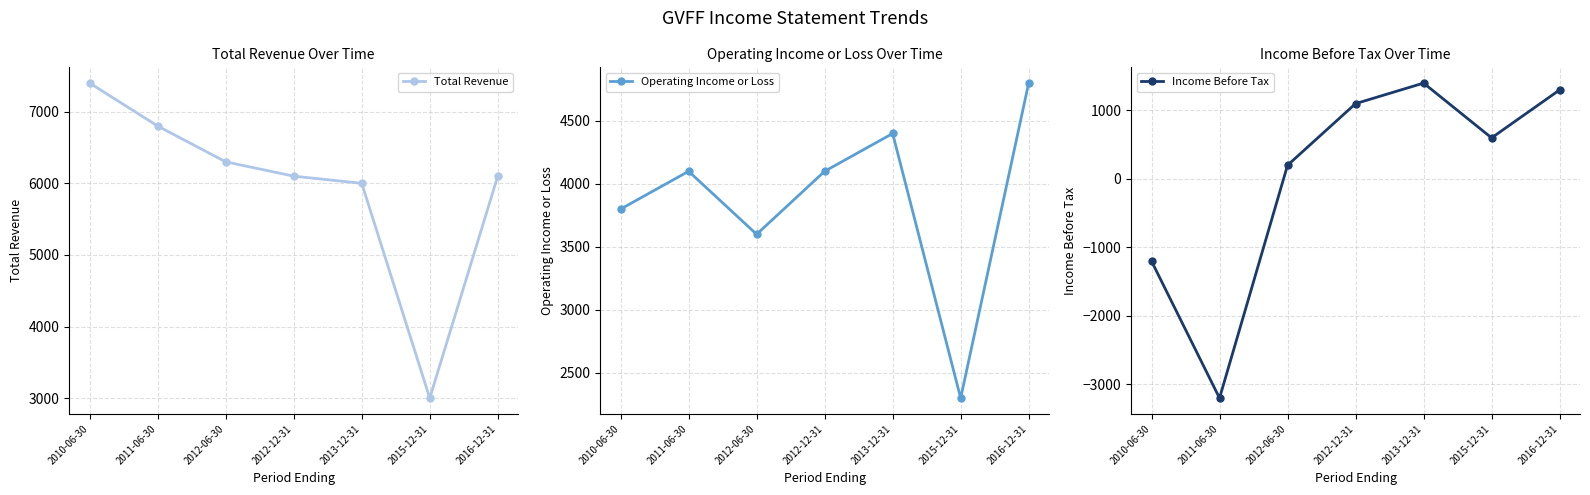

True or false: Total Revenue and Operating Income or Loss intersect in this chart.

False